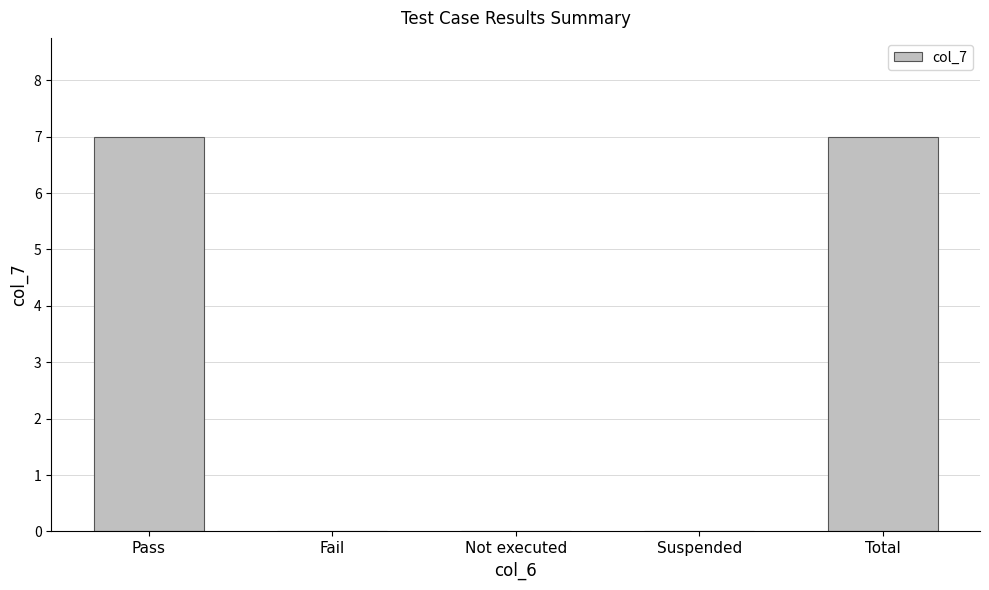

What is the maximum value shown in the chart?

7